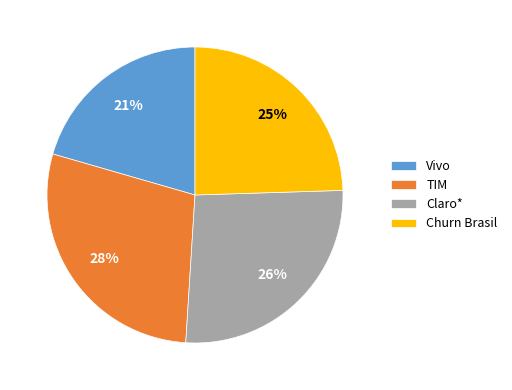

Is the sum of Claro* and Churn Brasil greater than half?

Yes